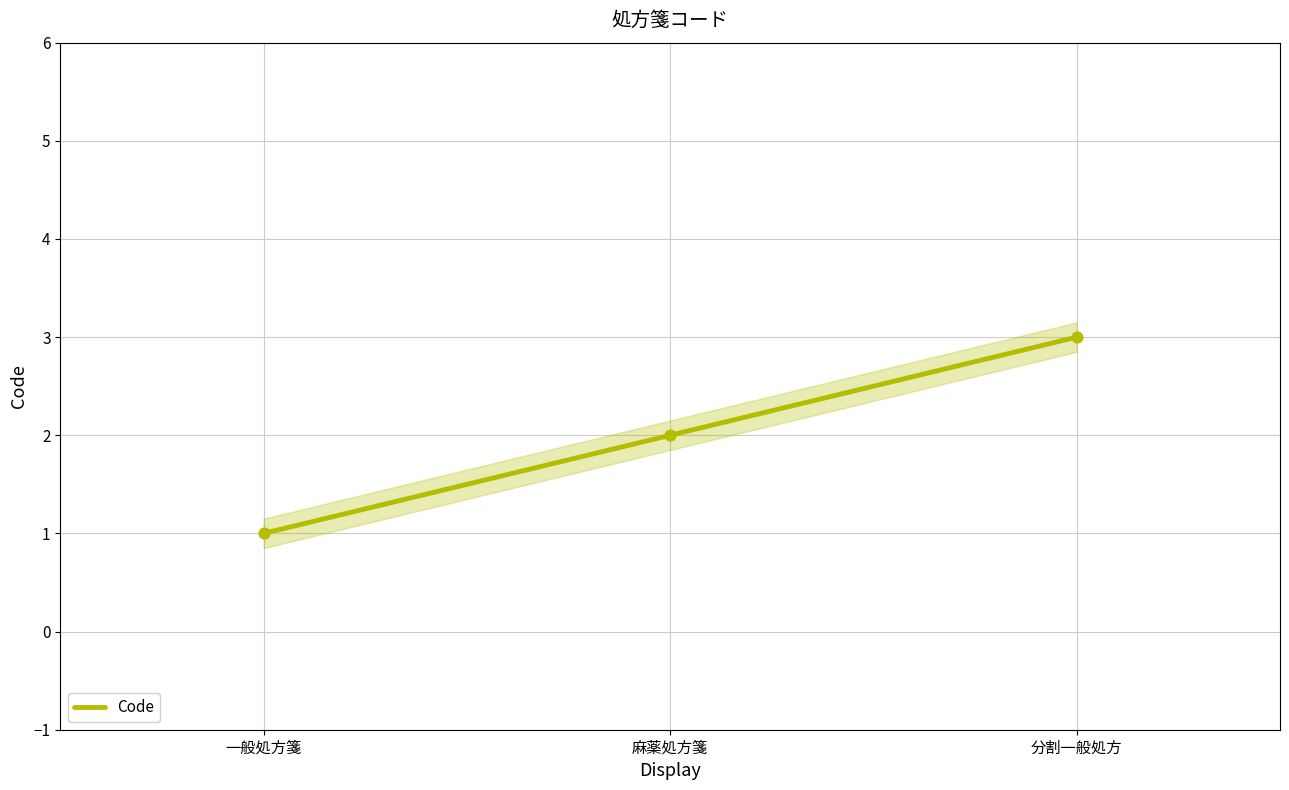

Which has a higher value, 分割一般処方 or 麻薬処方箋?

分割一般処方